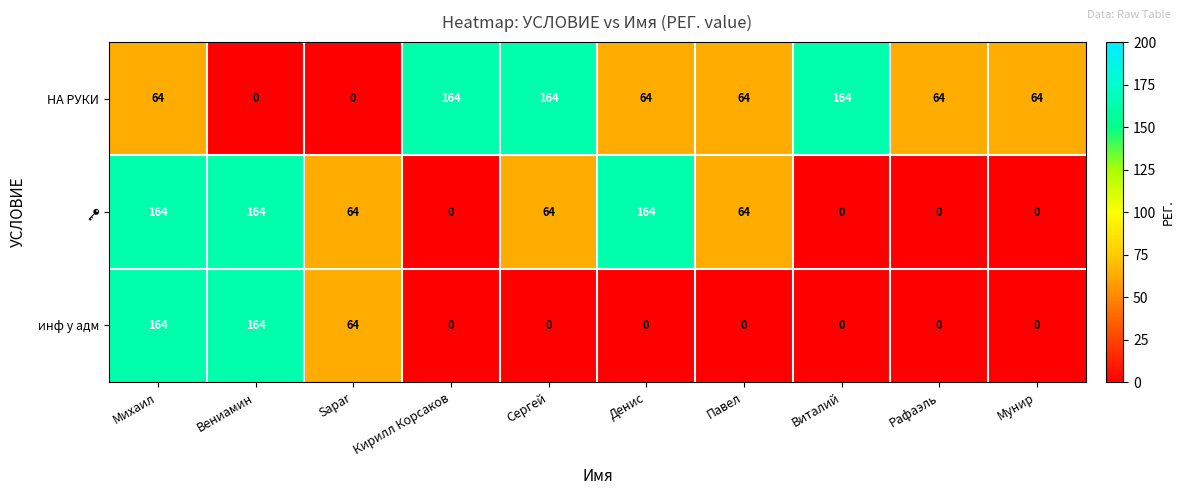

How many positive values does the НА РУКИ series have?

8